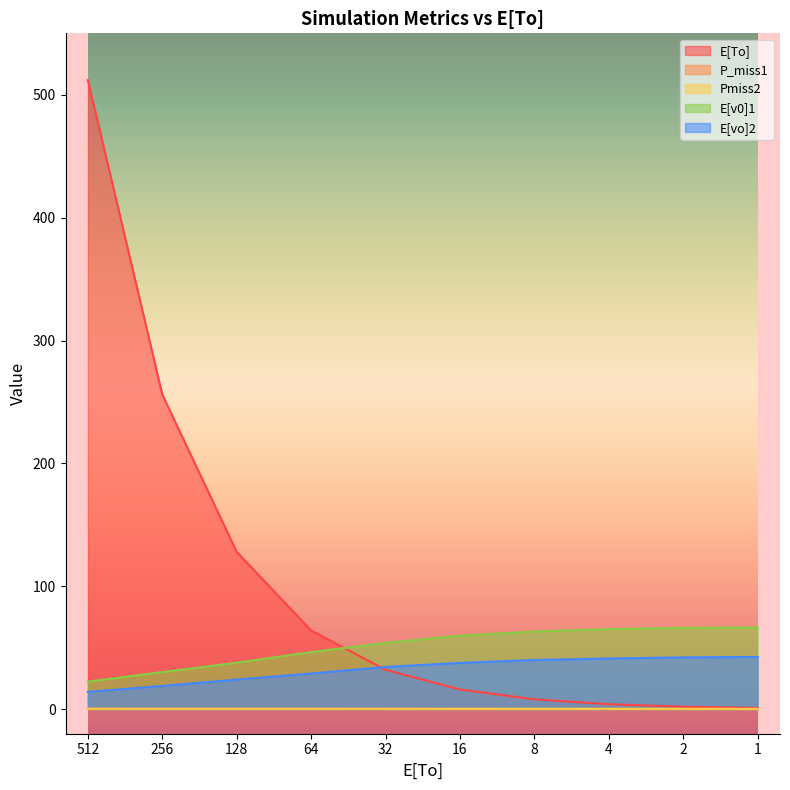

True or false: E[vo]2 and Pmiss2 intersect in this chart.

False